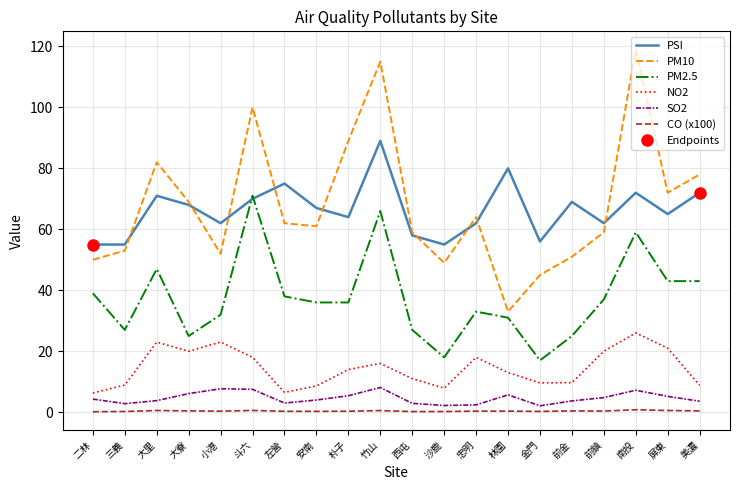

What is the sum of the CO (x100) values at 小港 and 竹山?

0.9